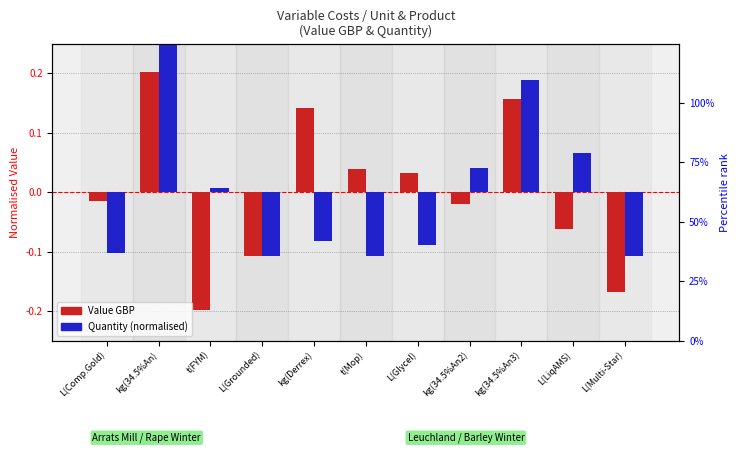

How many values in Quantity are below zero?

6